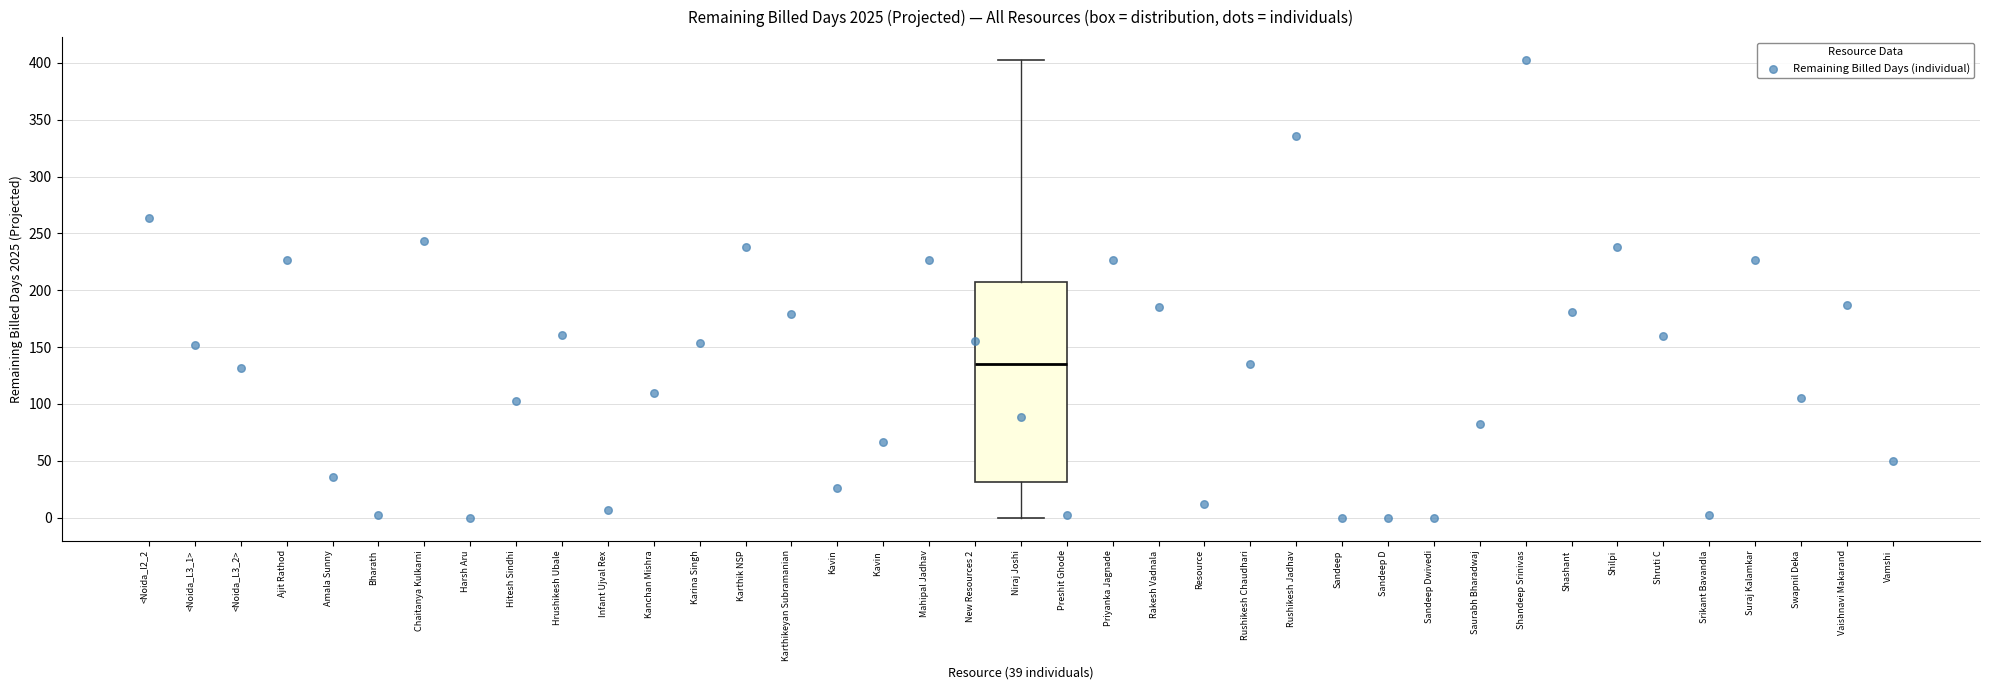

Read this box plot against the y-axis: the position of the median line, the range covered by the box, and the ends of both whiskers. The values are not printed on the chart, so give them approximately, as read against the axis.

median 135, box 30 to 205, whiskers 0 to 405